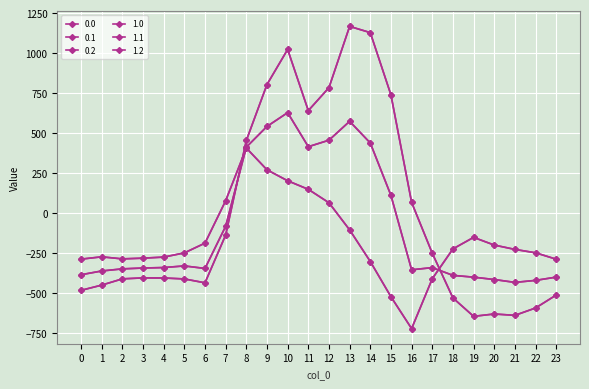

What is the sum of the 1.2 values at 21 and 3?

-507.4